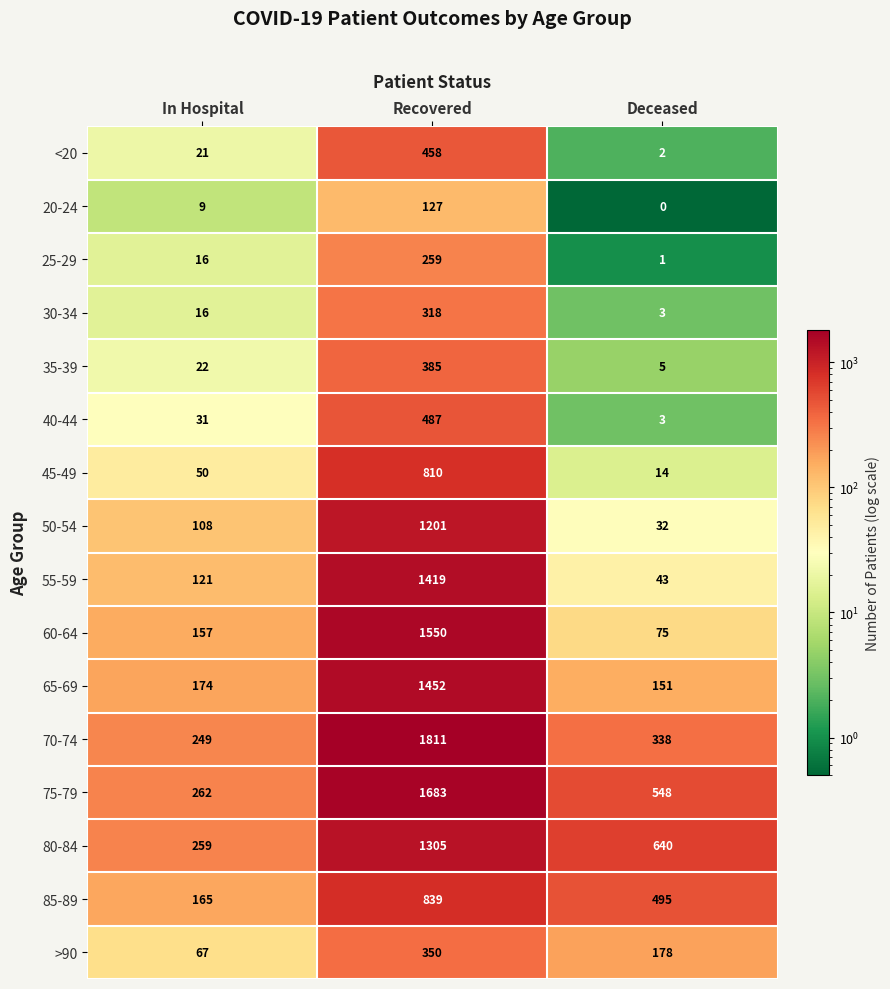

What is the total value across all series at In Hospital?

1727